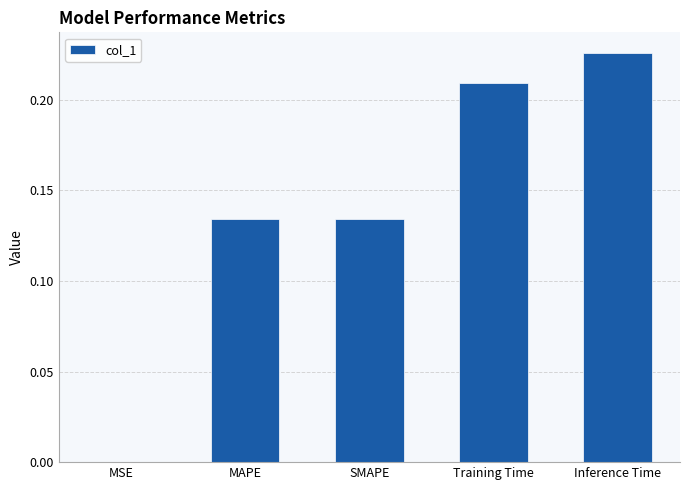

The chart shows a value of 0.1 at Training Time. True or false?

False